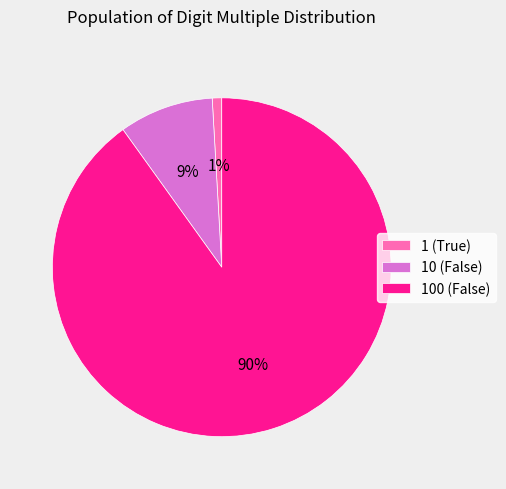

How many slices are in this pie chart?

3